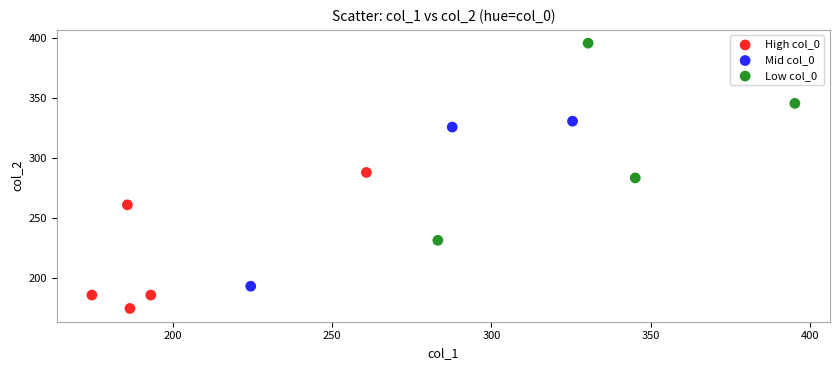

Which series has the widest spread of Y values?

Low col_0